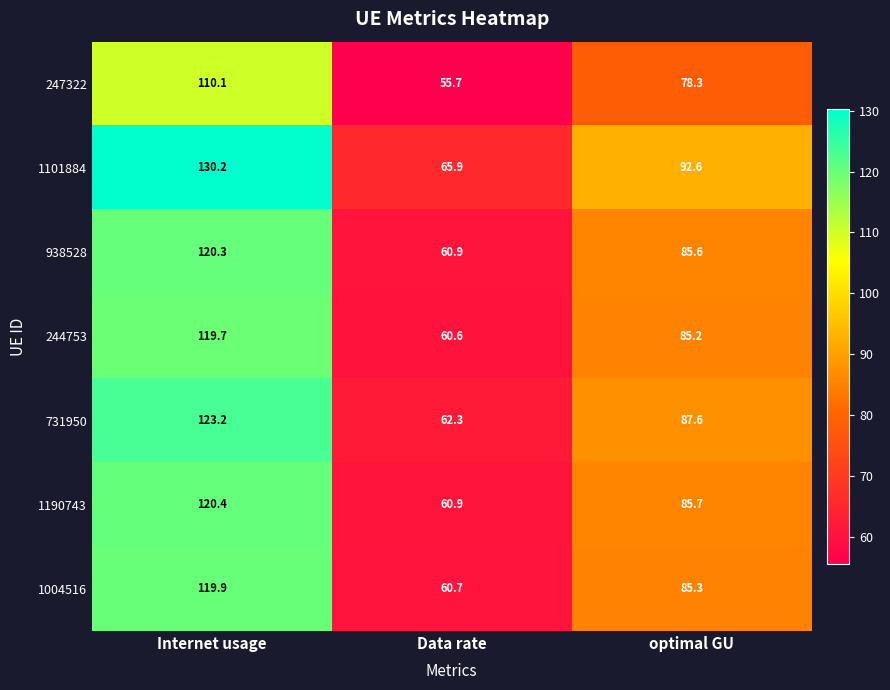

Reading left to right, transcribe all the data shown in this chart.

247322: 110.1	55.7	78.3
1101884: 130.2	65.9	92.6
938528: 120.3	60.9	85.6
244753: 119.7	60.6	85.2
731950: 123.2	62.3	87.6
1190743: 120.4	60.9	85.7
1004516: 119.9	60.7	85.3